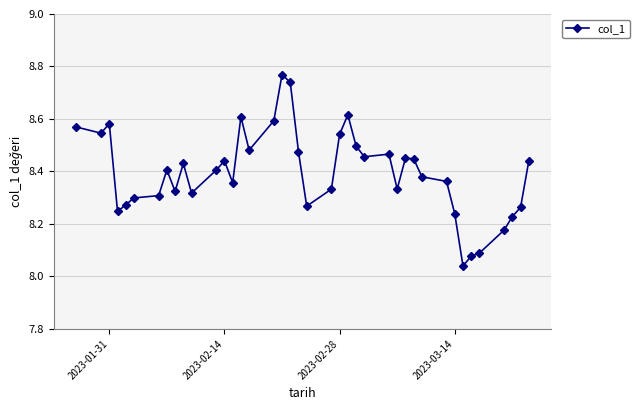

True or false: there are more than 0 points higher than both neighbors.

True